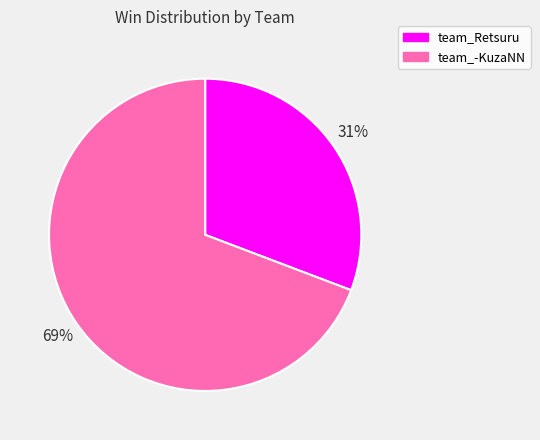

How many segments does this pie chart have?

2